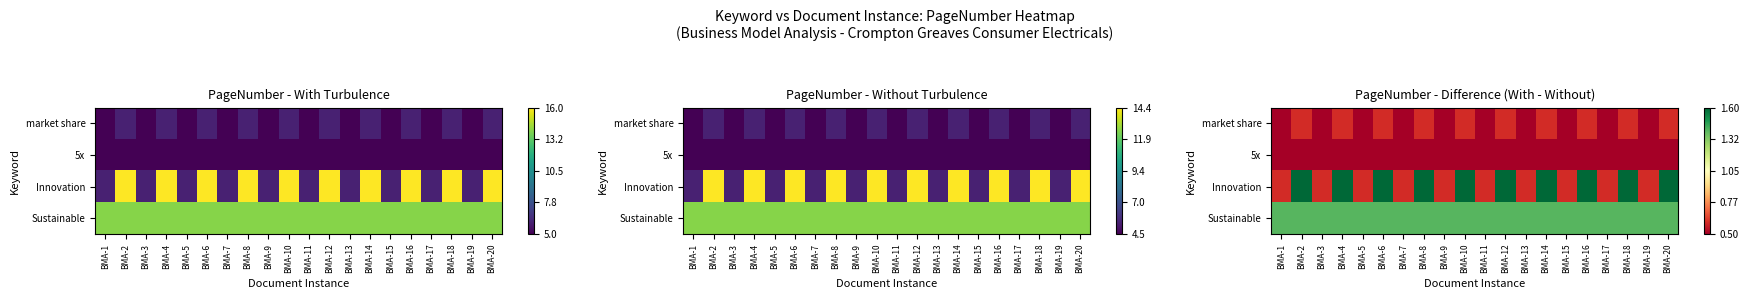

Rank the categories by Innovation value from highest to lowest.

BMA-2, BMA-4, BMA-6, BMA-8, BMA-10, BMA-12, BMA-14, BMA-16, BMA-18, BMA-20, BMA-1, BMA-3, BMA-5, BMA-7, BMA-9, BMA-11, BMA-13, BMA-15, BMA-17, BMA-19